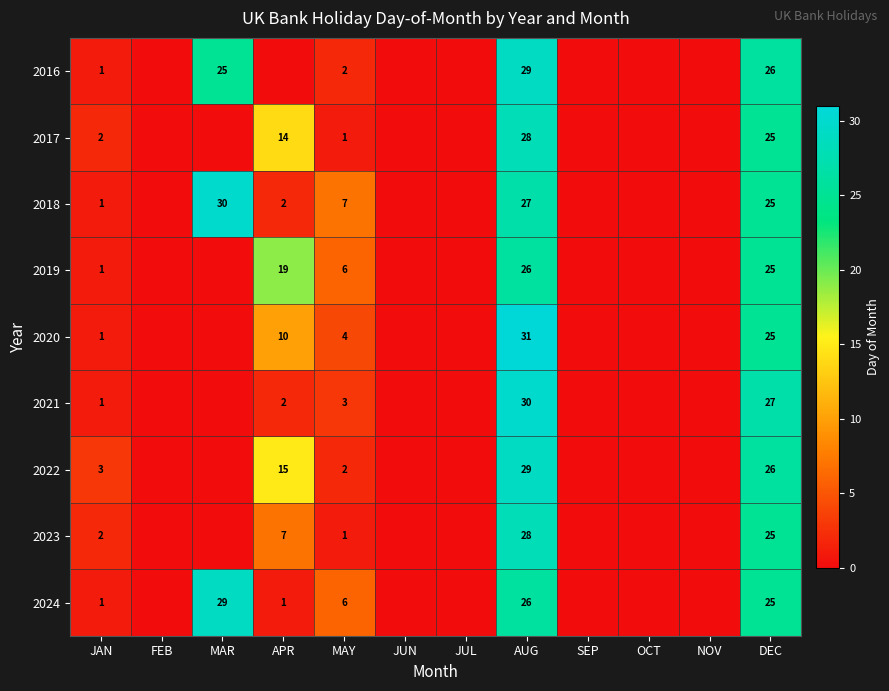

Is it true that 2017 equals 2 at JAN?

True